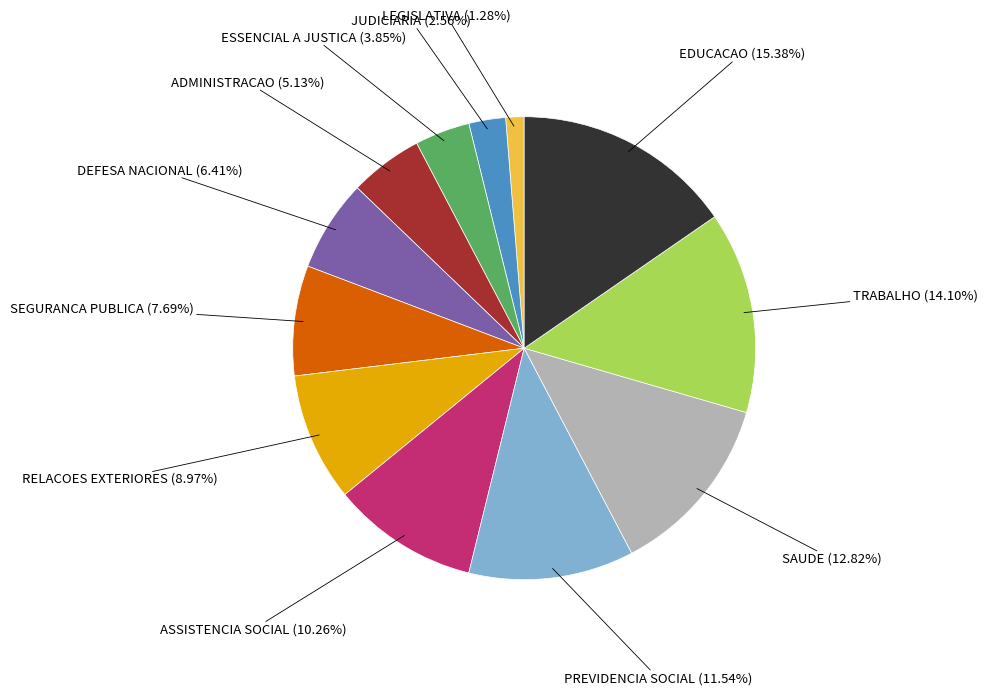

Is there a majority slice in this chart?

No